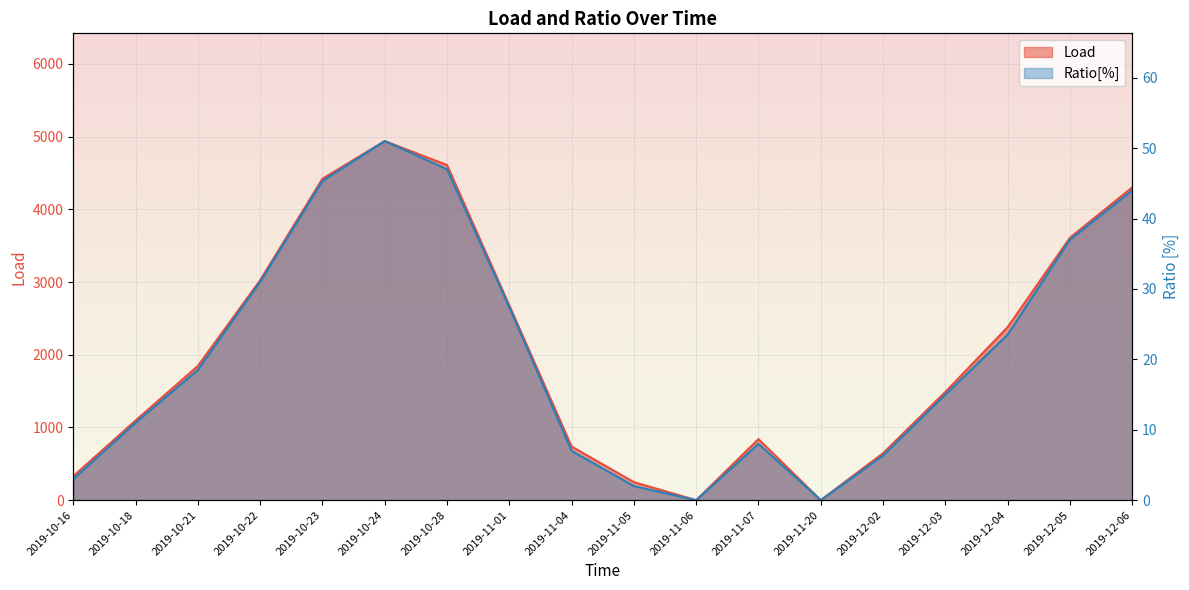

Where is the first local minimum for Ratio[%]?

2019-11-06